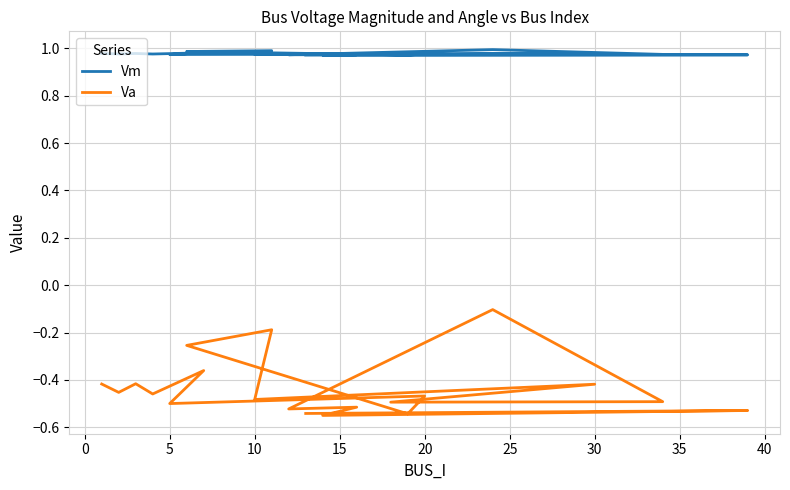

Which series has the largest range (max minus min)?

Va